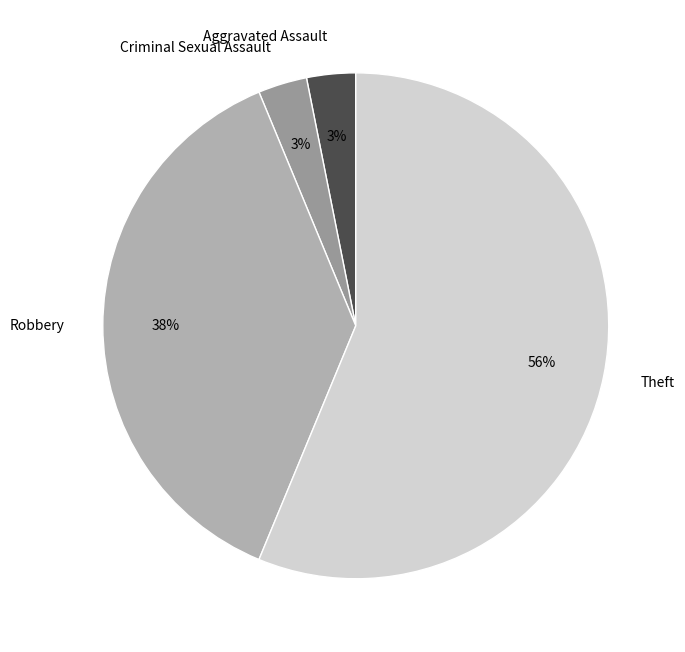

True or false: Aggravated Assault accounts for 3% of the total.

True